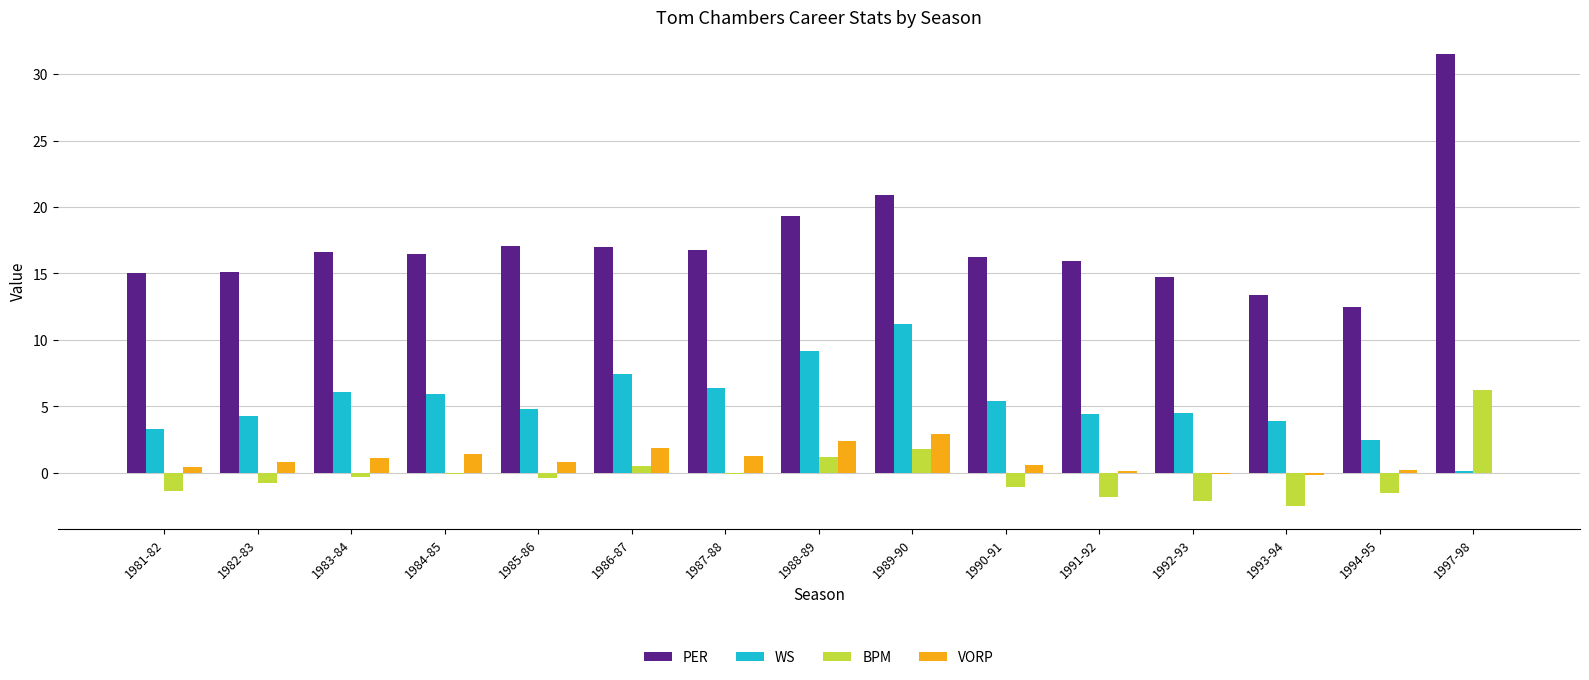

Is the value of VORP at 1991-92 greater than the value of WS at 1986-87?

No